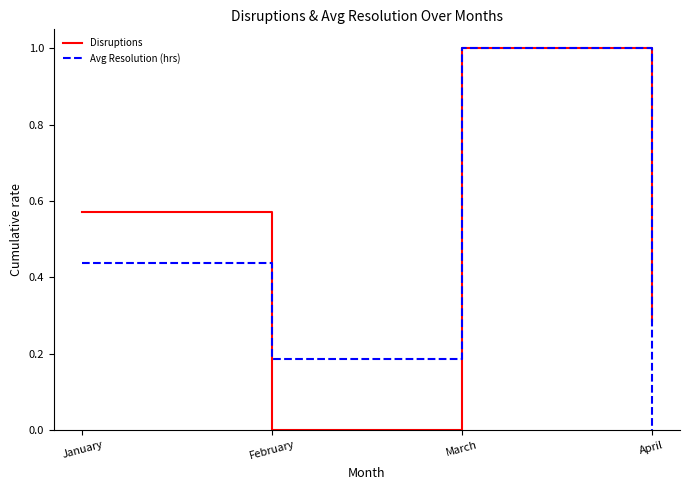

Is it true that Avg Resolution (hrs) equals 0.4 at March?

False